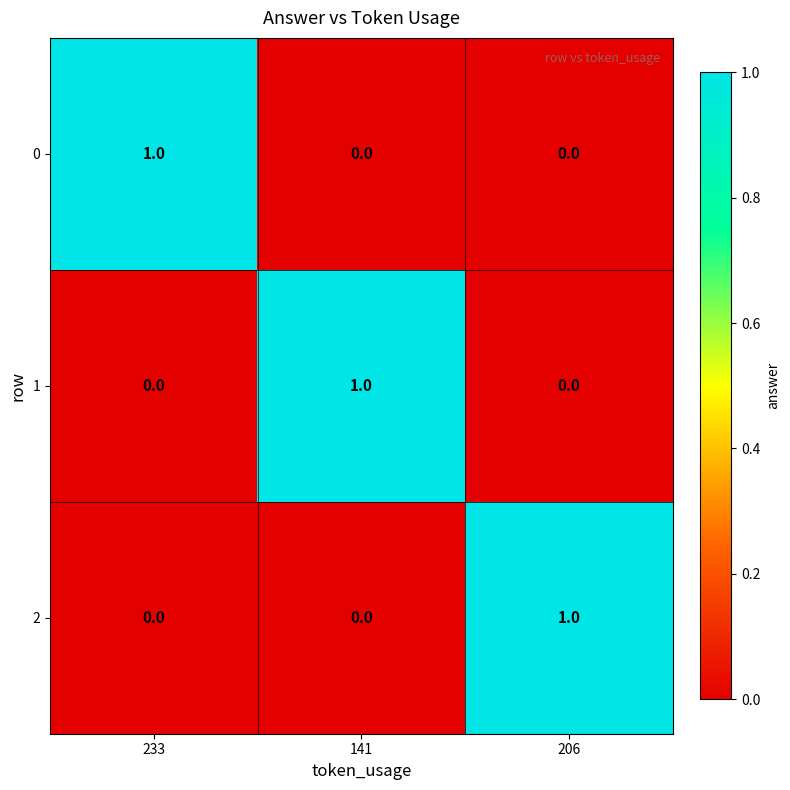

How many 0 values are between 0 and 1?

3